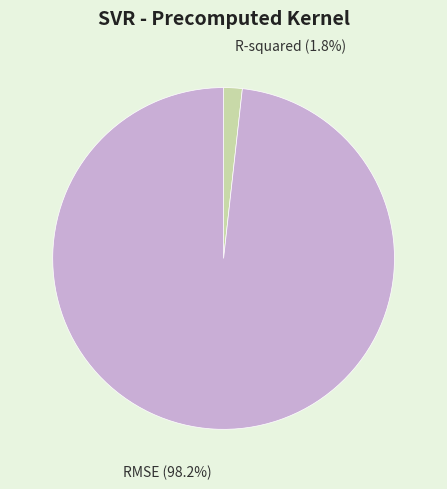

Rank the categories by value from highest to lowest.

RMSE, R-squared